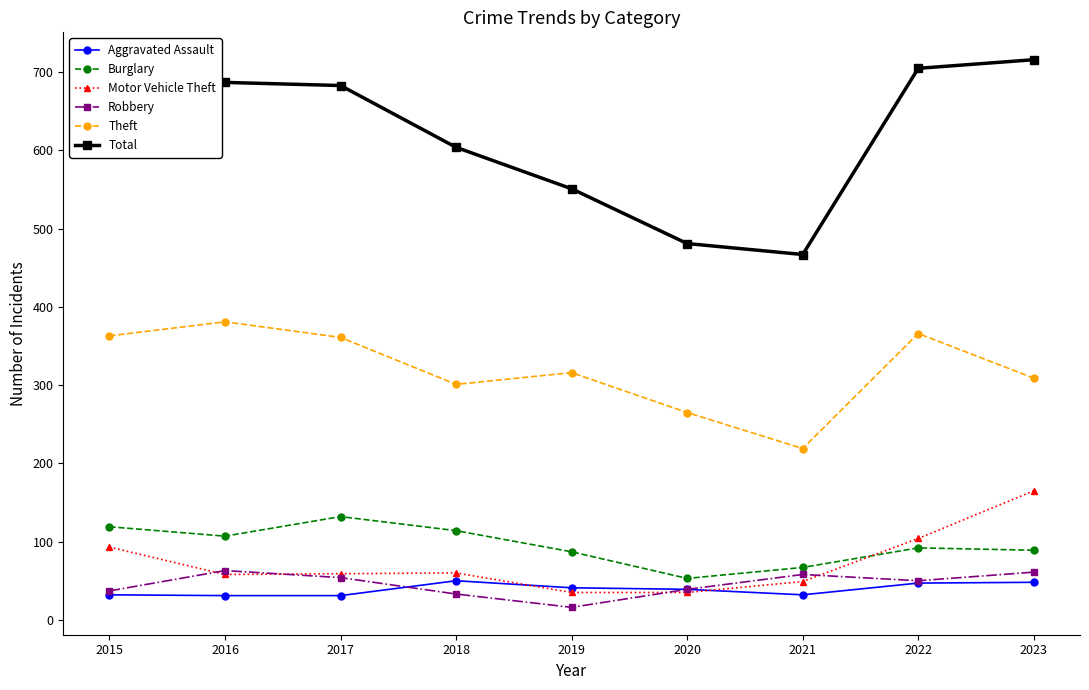

True or false: Motor Vehicle Theft has a value of 28 at 2016.

False